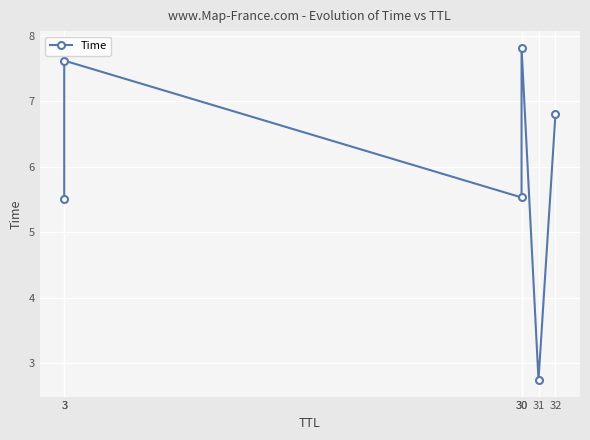

Rank the categories by value from lowest to highest.

31, 3, 30, 32, 3, 30